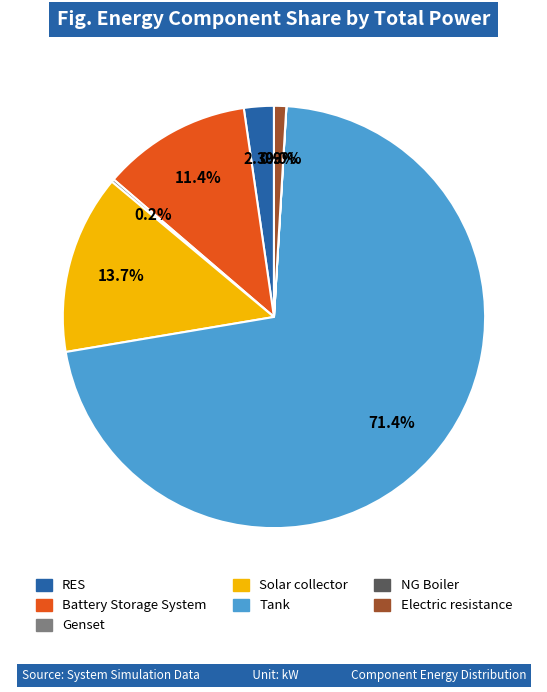

Which has a higher value, Battery Storage System or Solar collector?

Solar collector